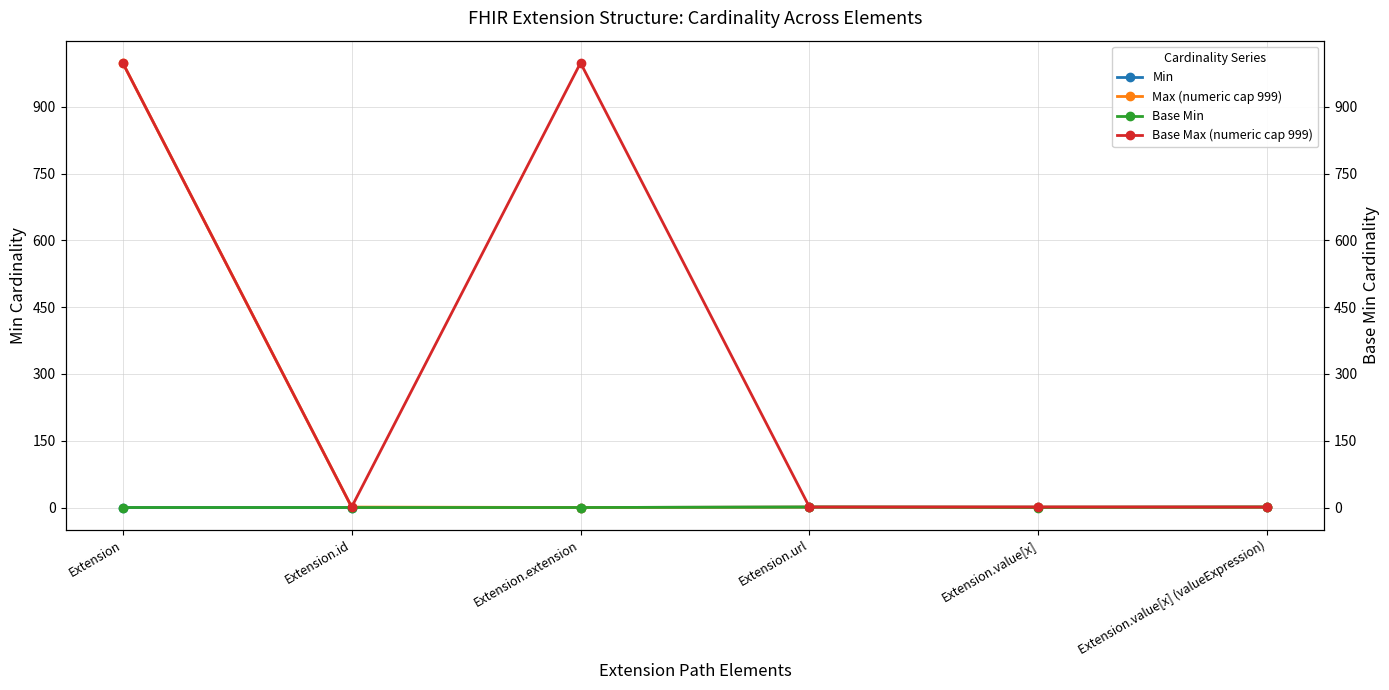

What is the maximum value shown in the chart?

999